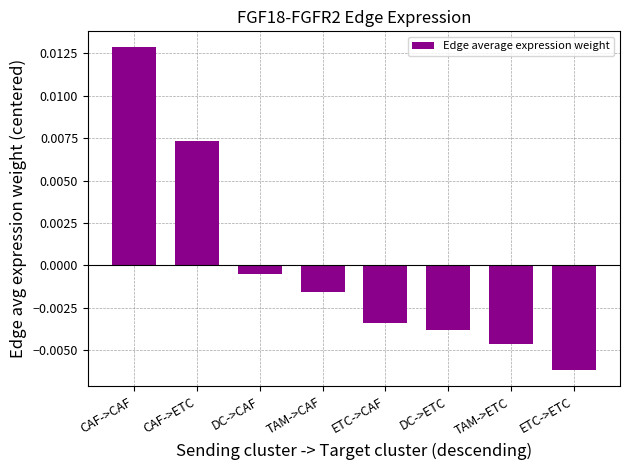

At which label is the value closest to 0?

DC->CAF